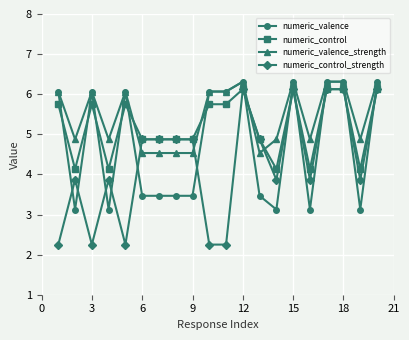

What is the value of the numeric_valence point at the 14th from the left?

3.1